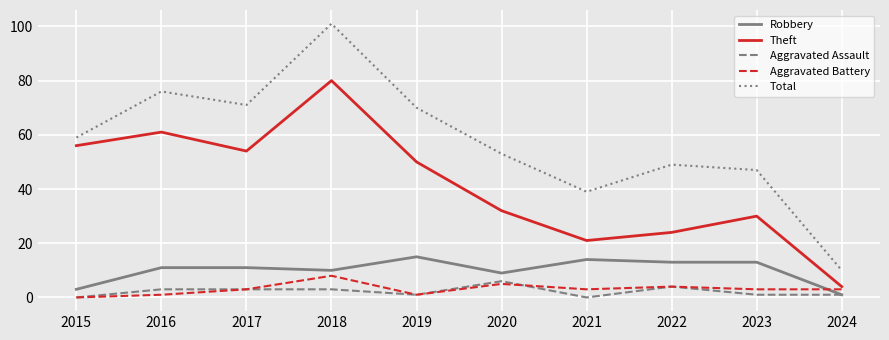

What is the difference between the highest and lowest values at 2016?

75